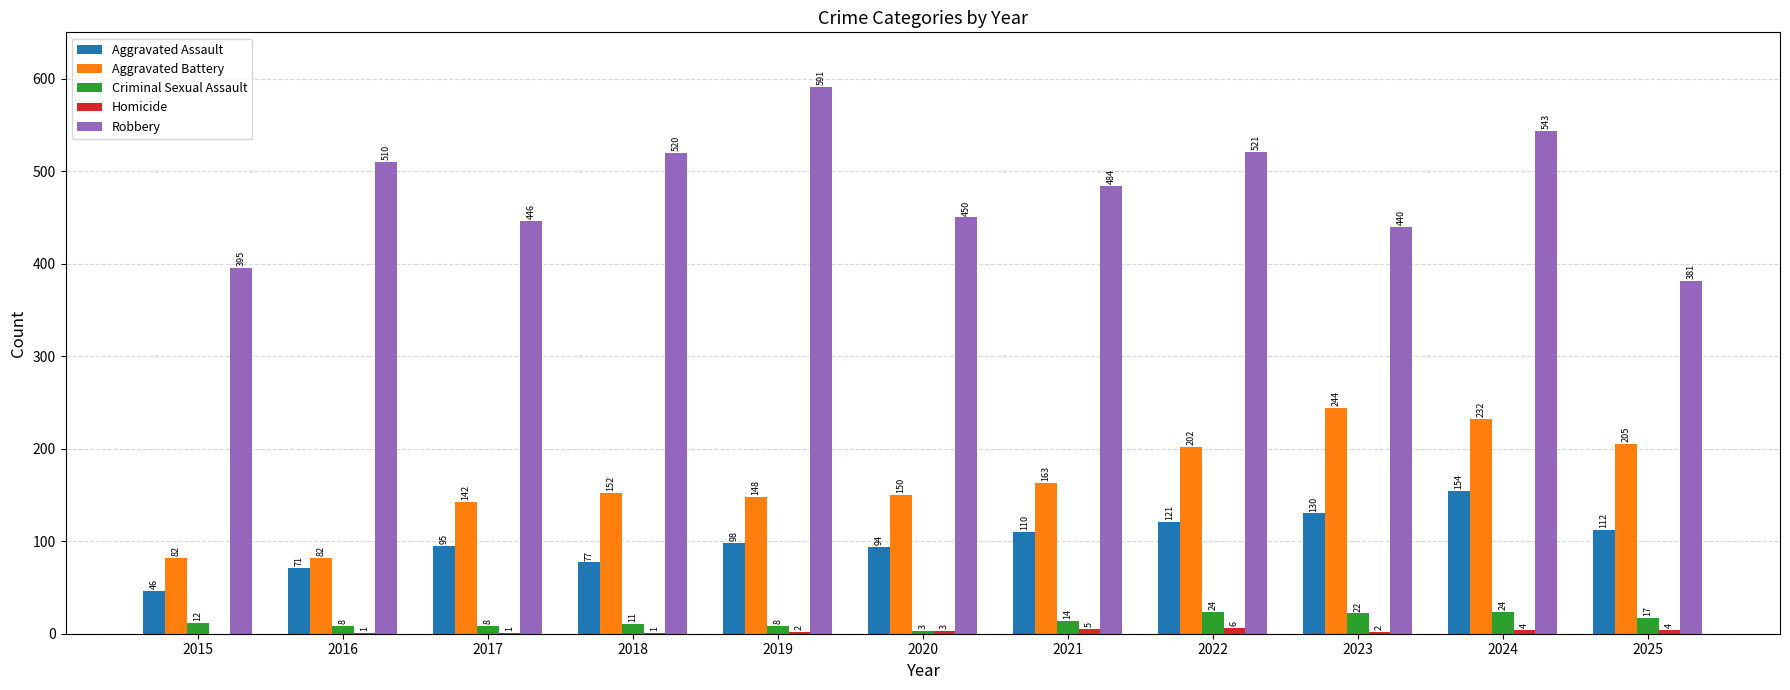

Between 2019 and 2022, which series saw the biggest shift?

Robbery